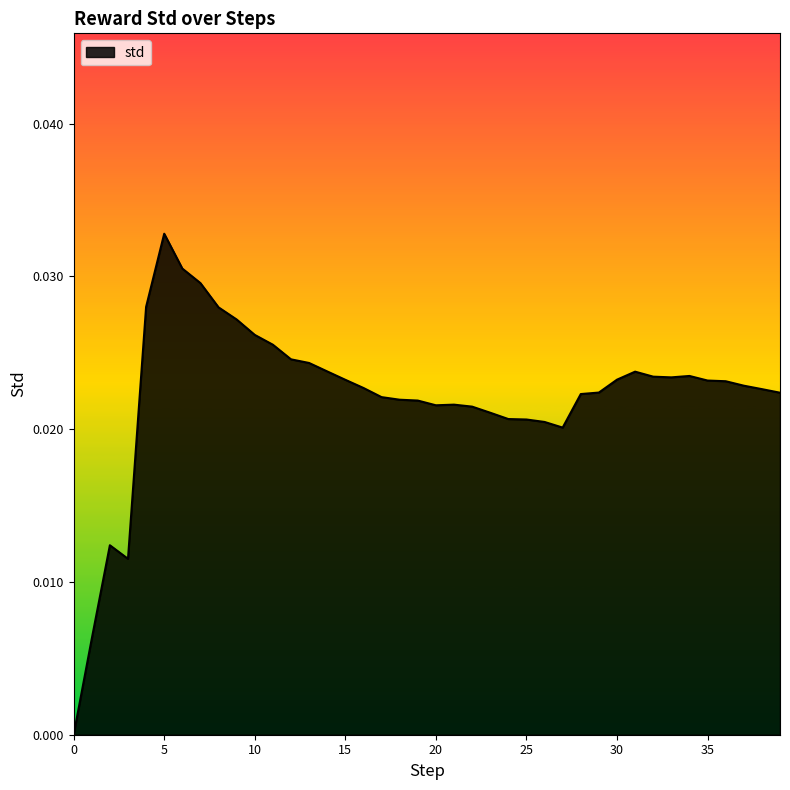

Does the chart have visible grid lines?

No